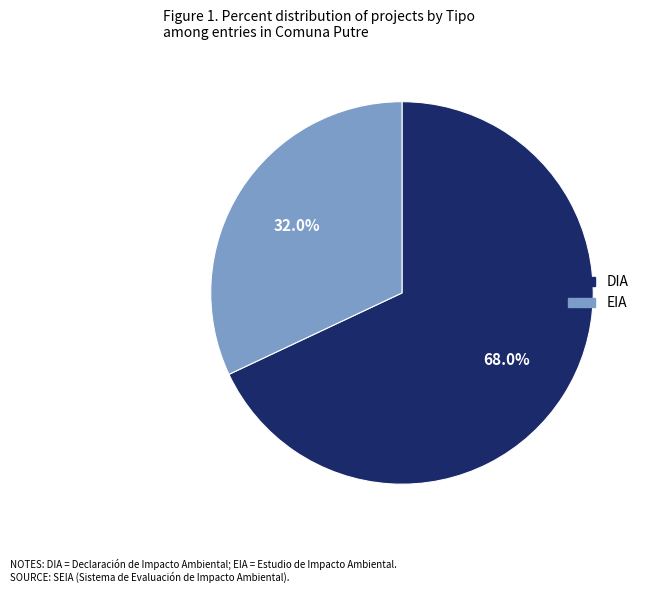

The EIA slice represents 19% of the pie. True or false?

False